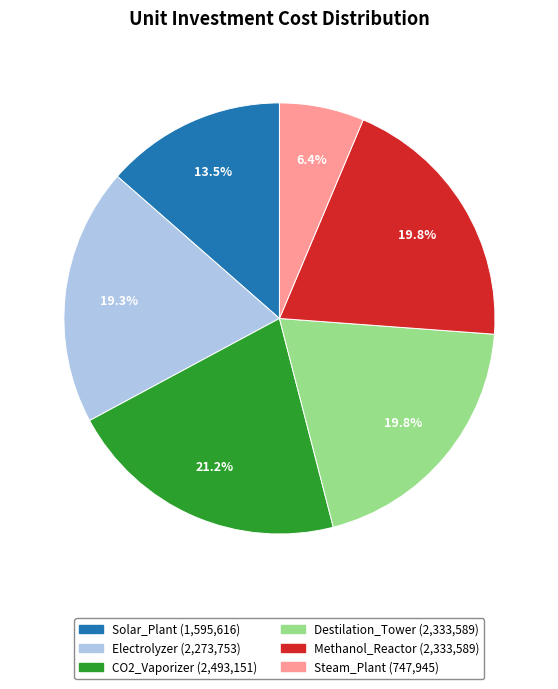

To the nearest percent, what is the difference between the Solar_Plant and Steam_Plant slice percentages?

7%